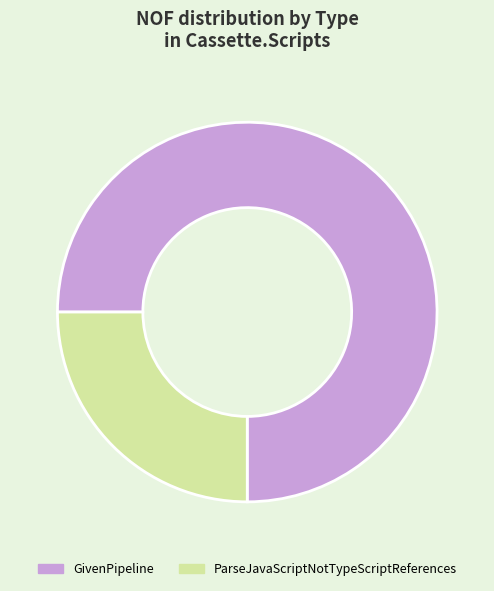

Count the number of slices in the pie.

2